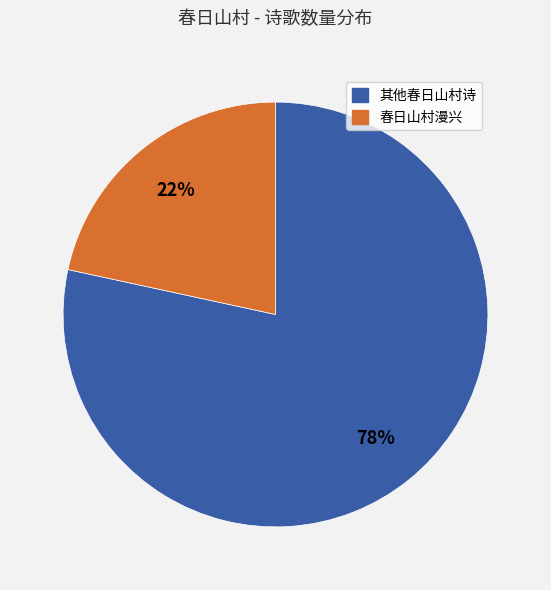

How many segments does this pie chart have?

2